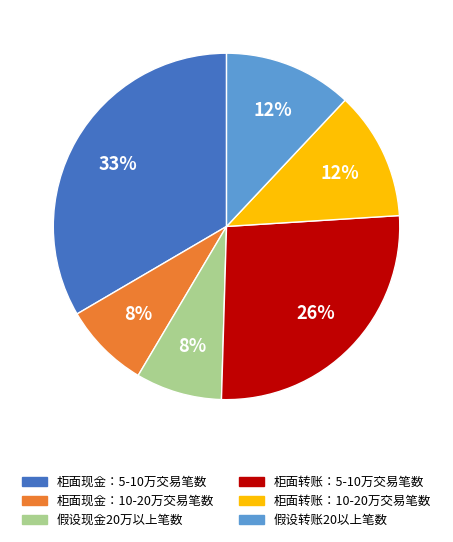

Does 柜面现金：10-20万交易笔数 represent more than half of the total?

No